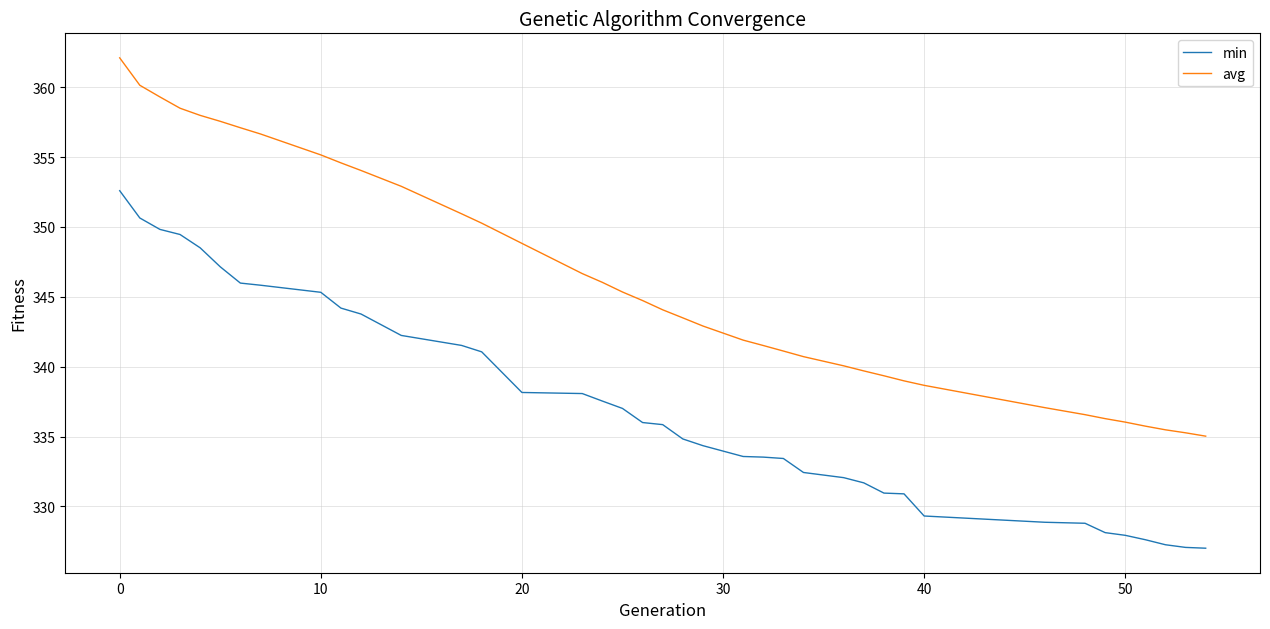

True or false: min and avg cross at least once.

False